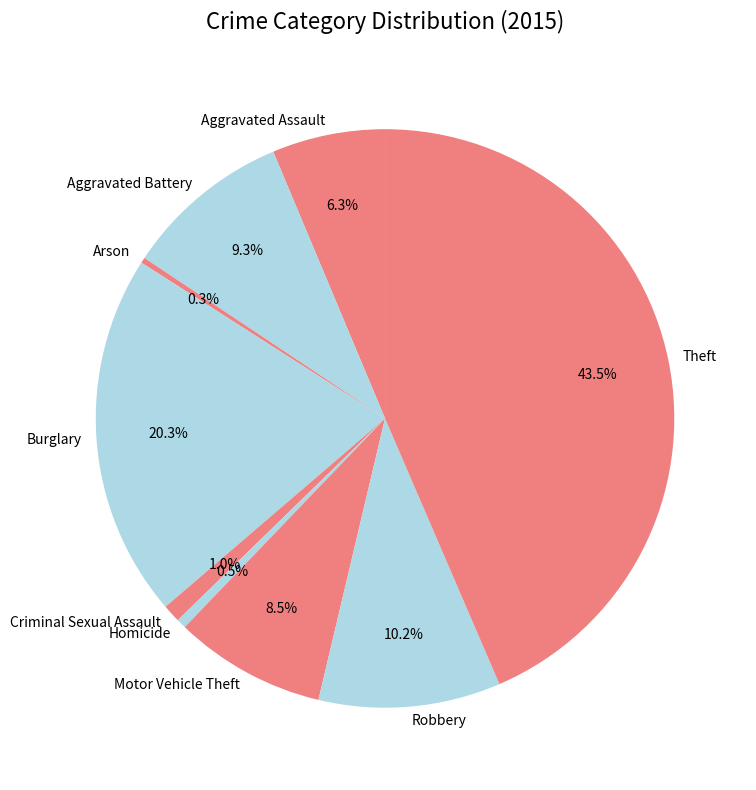

Which slice is the largest?

Theft